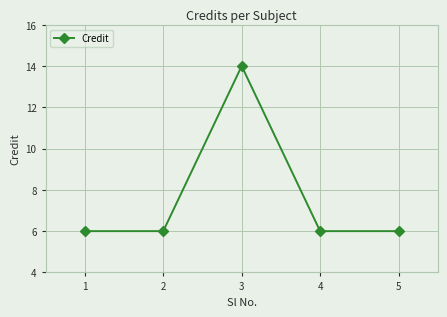

How many lines are shown in the chart?

1